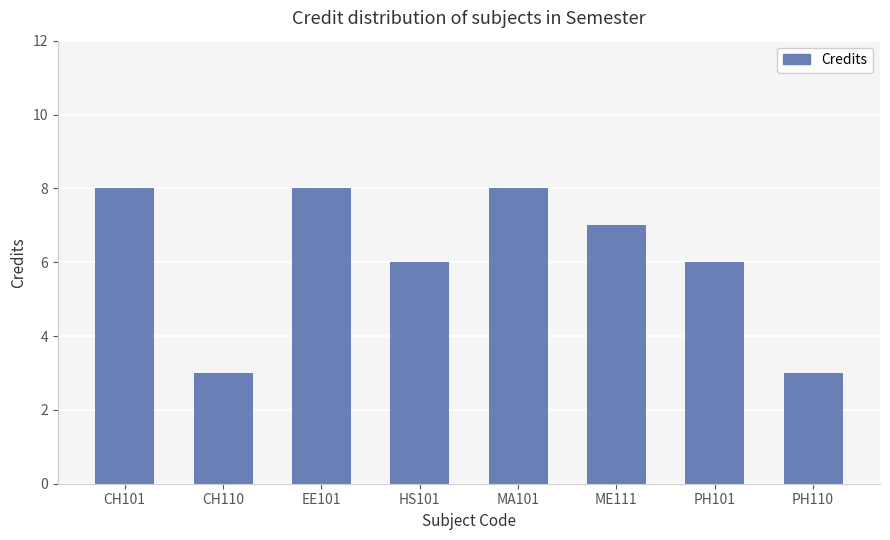

Does the chart contain any negative values?

No